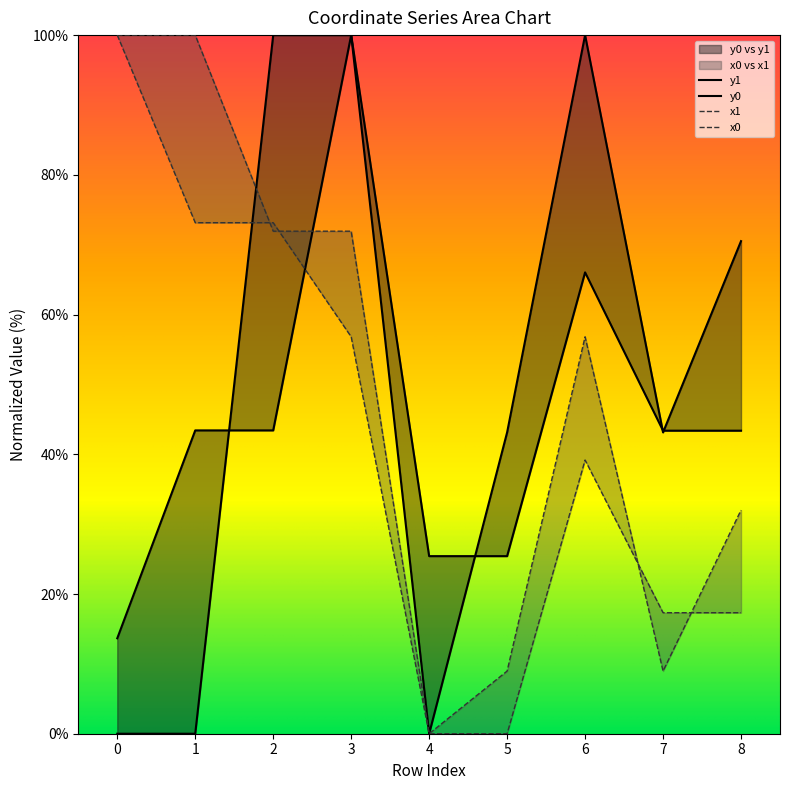

What is the spread (max minus min) of values at 5?

43.1